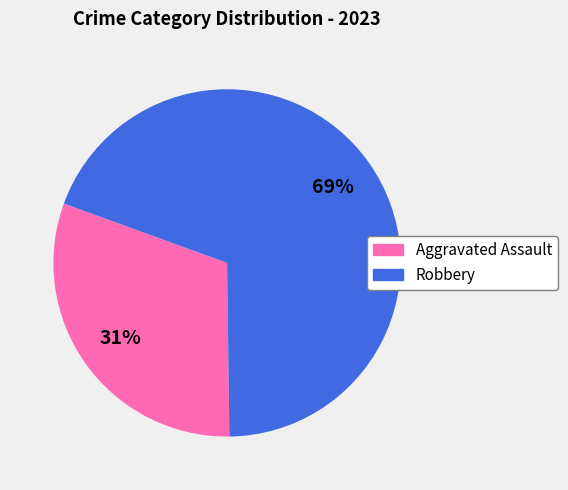

What is the ratio of the value at Aggravated Assault to the value at Robbery?

0.4